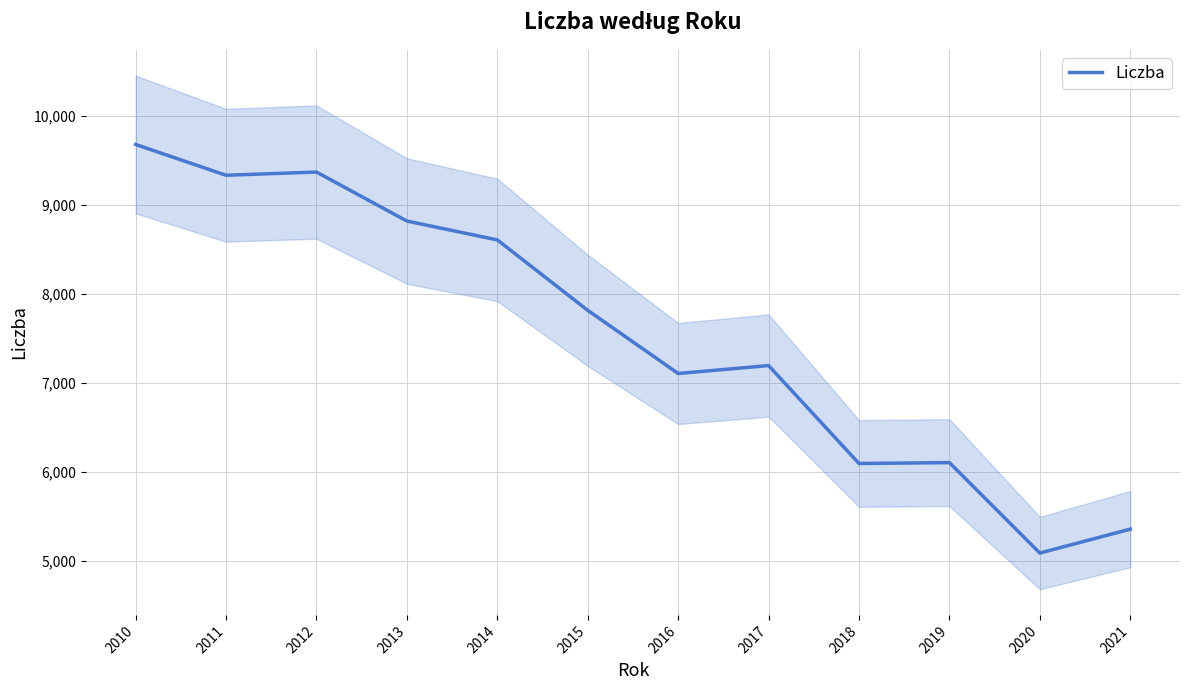

What is the change in value from 2011 to 2015?

-1519